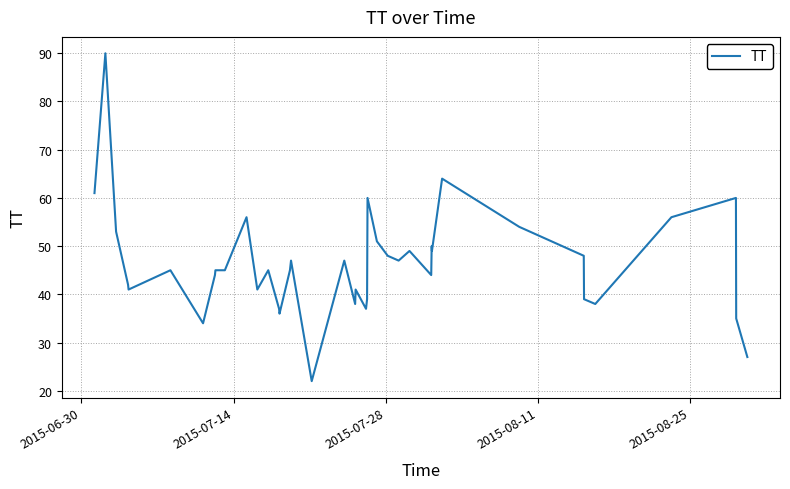

How many lines are shown in the chart?

1